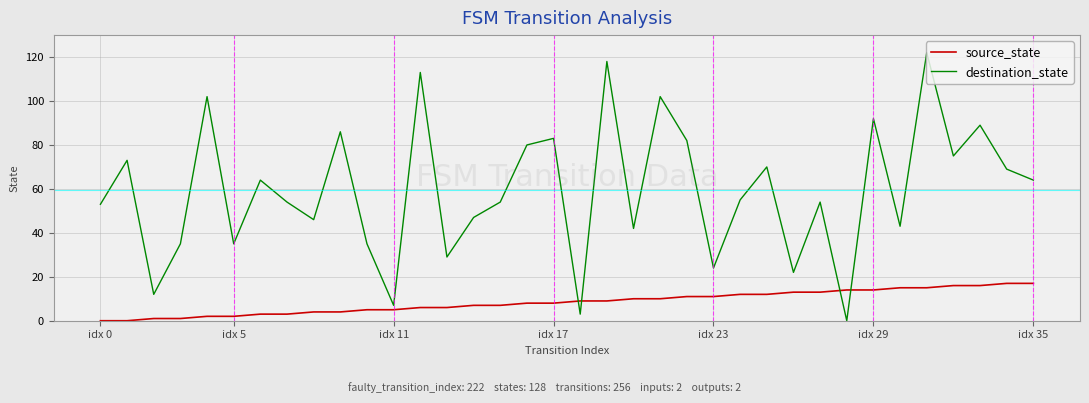

What are all the series names shown in the legend?

source_state, destination_state